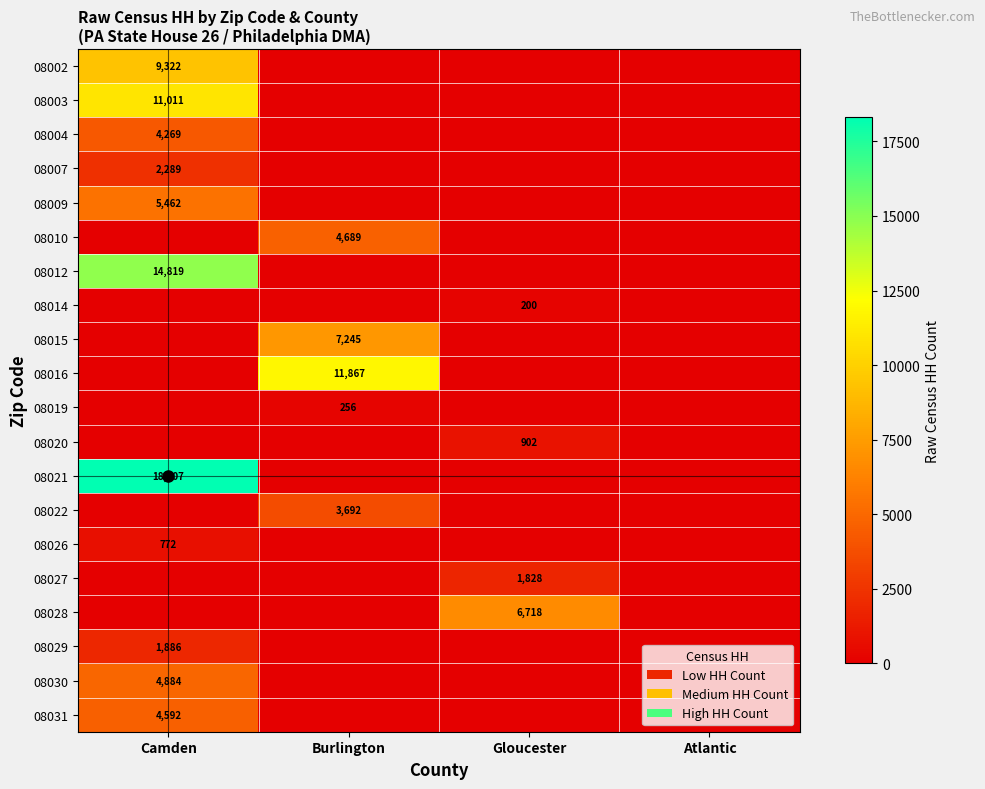

The 08012 series shows 14819 at Camden. True or false?

True